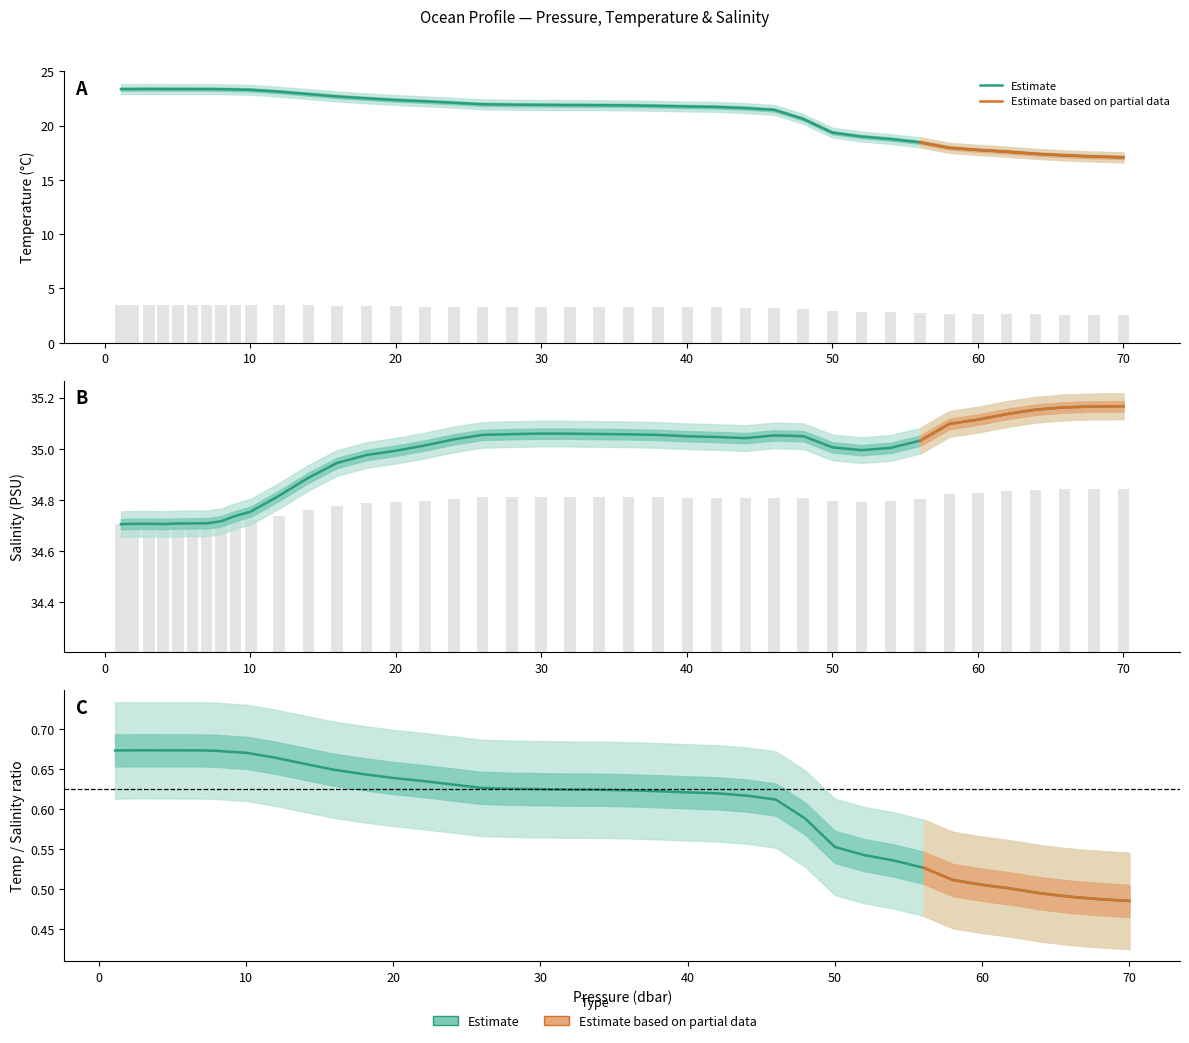

Is it true that temperature equals 9.0 at 30?

False